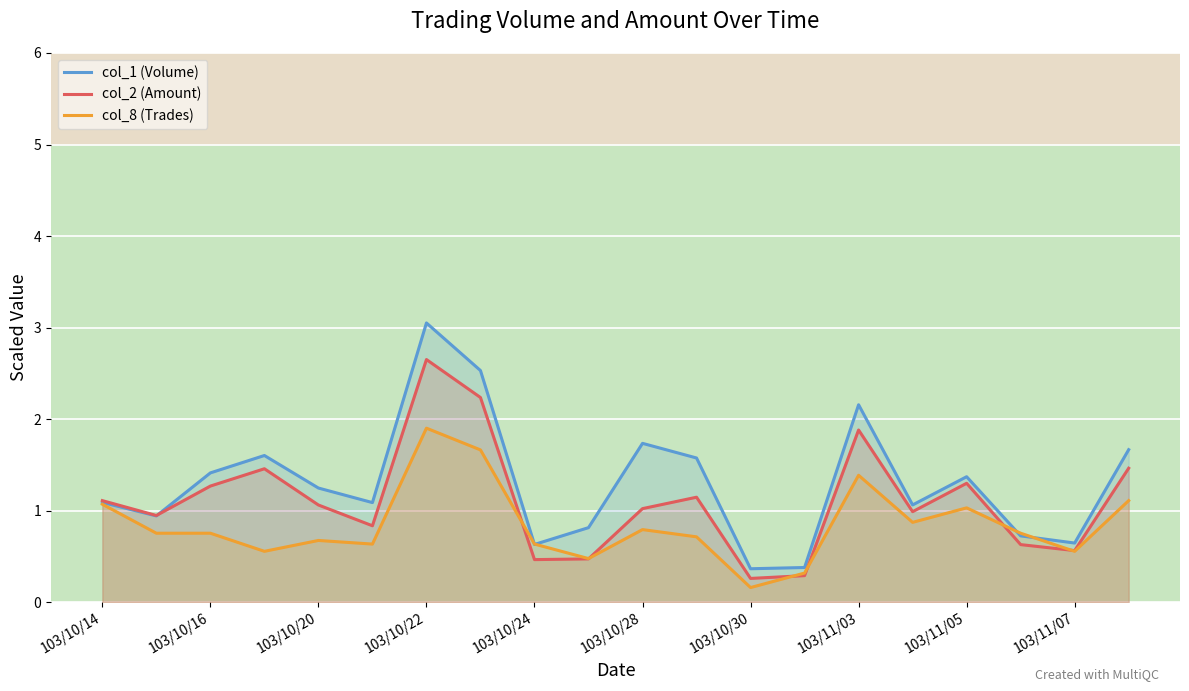

True or false: col_1 (Volume) has a value of 0.3 at 103/10/16.

False